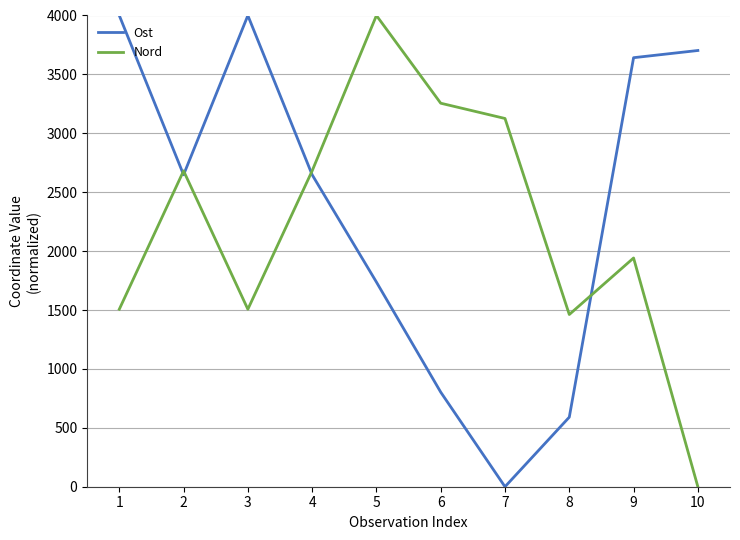

The value of Ost at 9 is 3641.8. True or false?

True